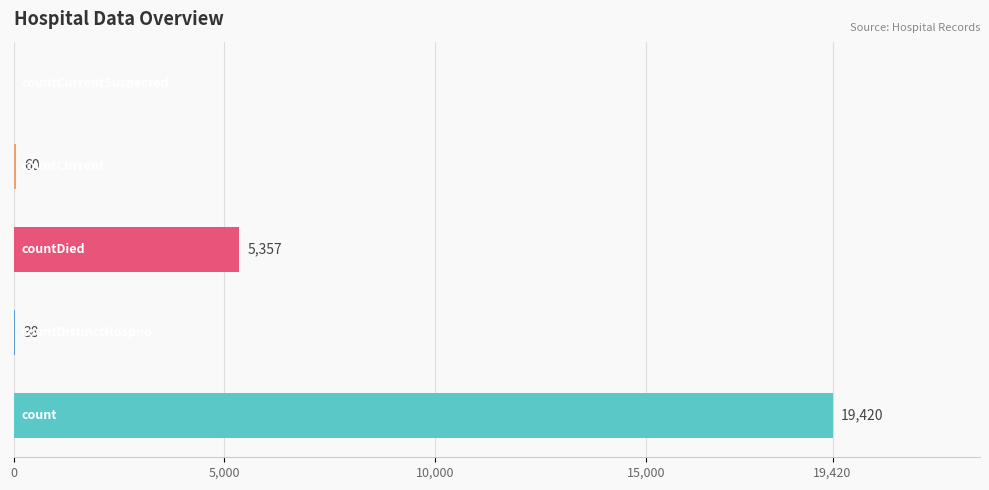

What is the maximum value shown in the chart?

19420